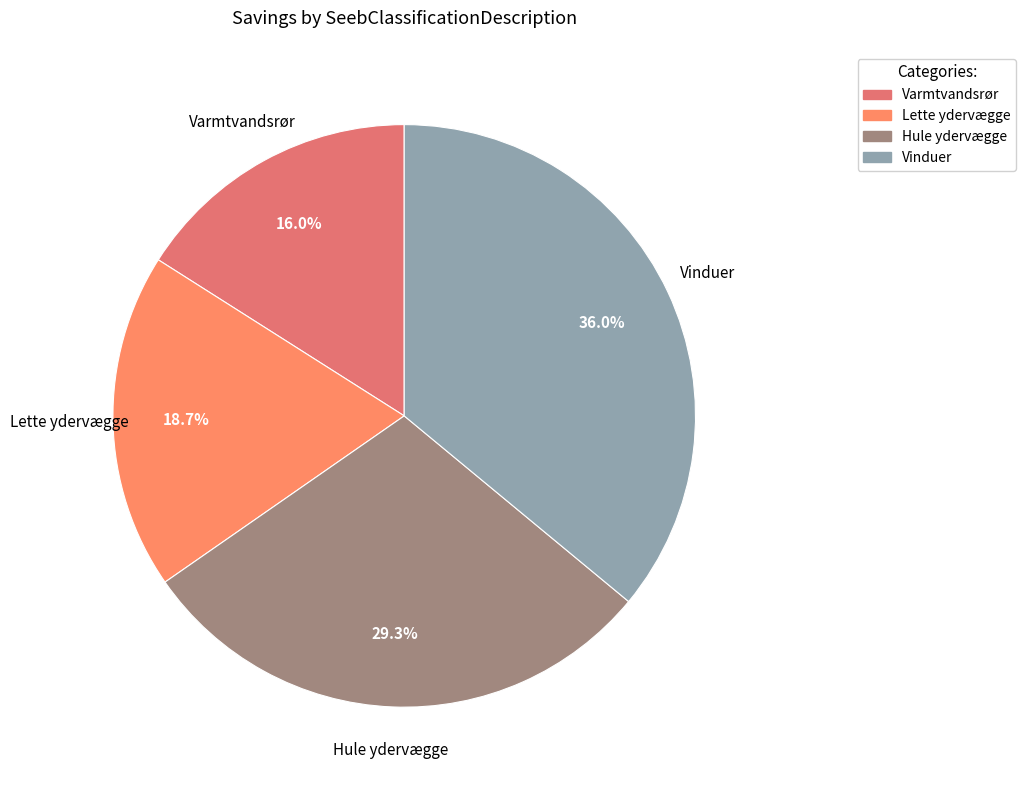

Which slice is the largest?

Vinduer